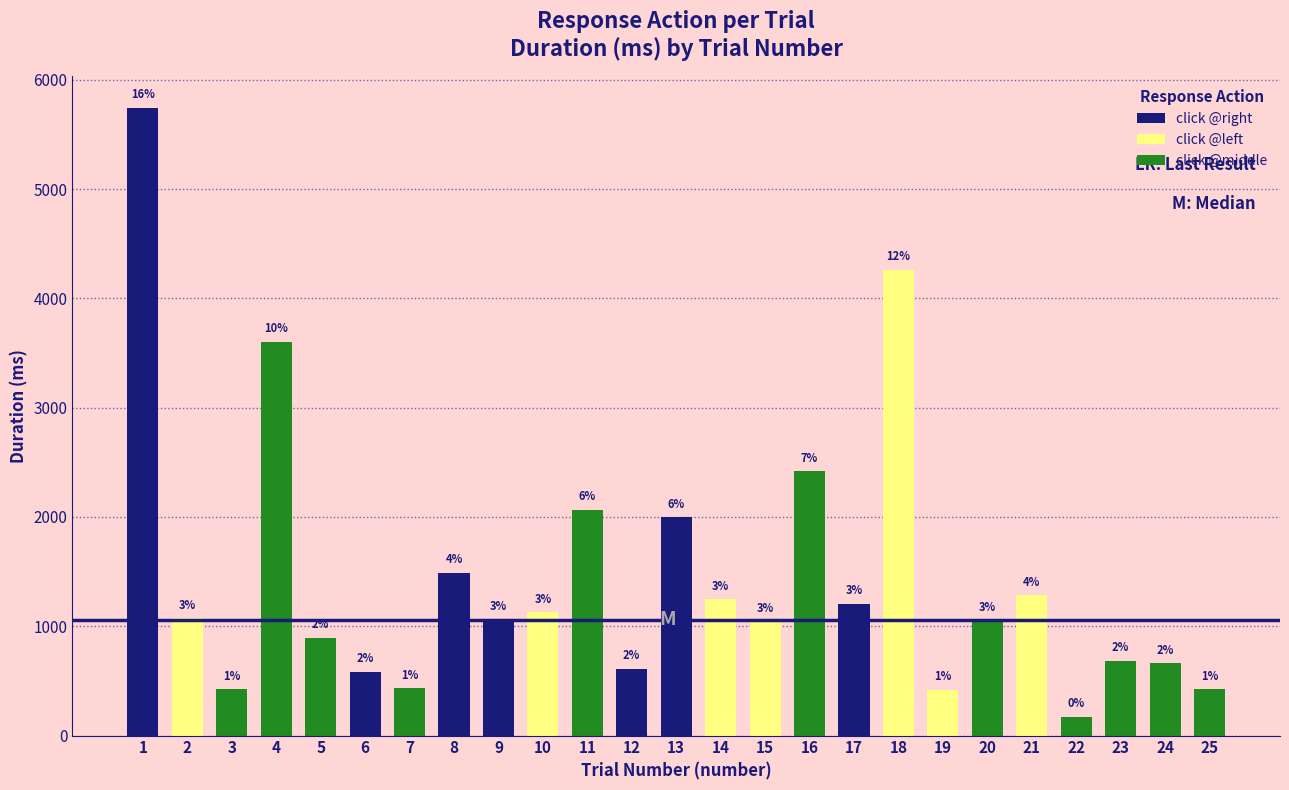

Which has a higher value, 11 or 4?

4